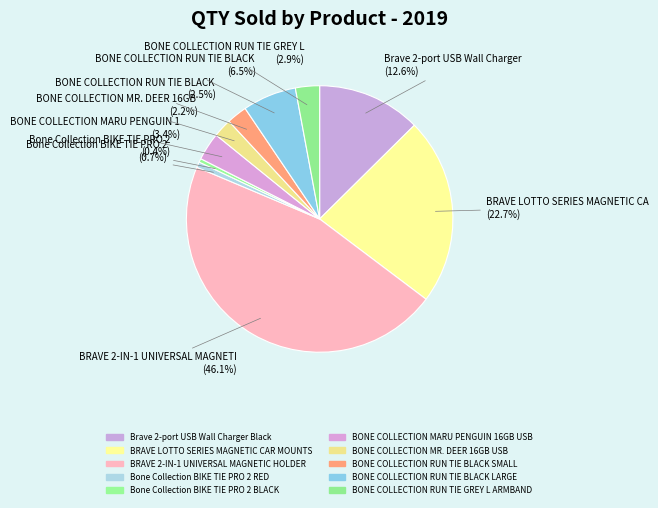

Does Bone Collection BIKE TIE PRO 2 RED account for over 50% of the chart?

No